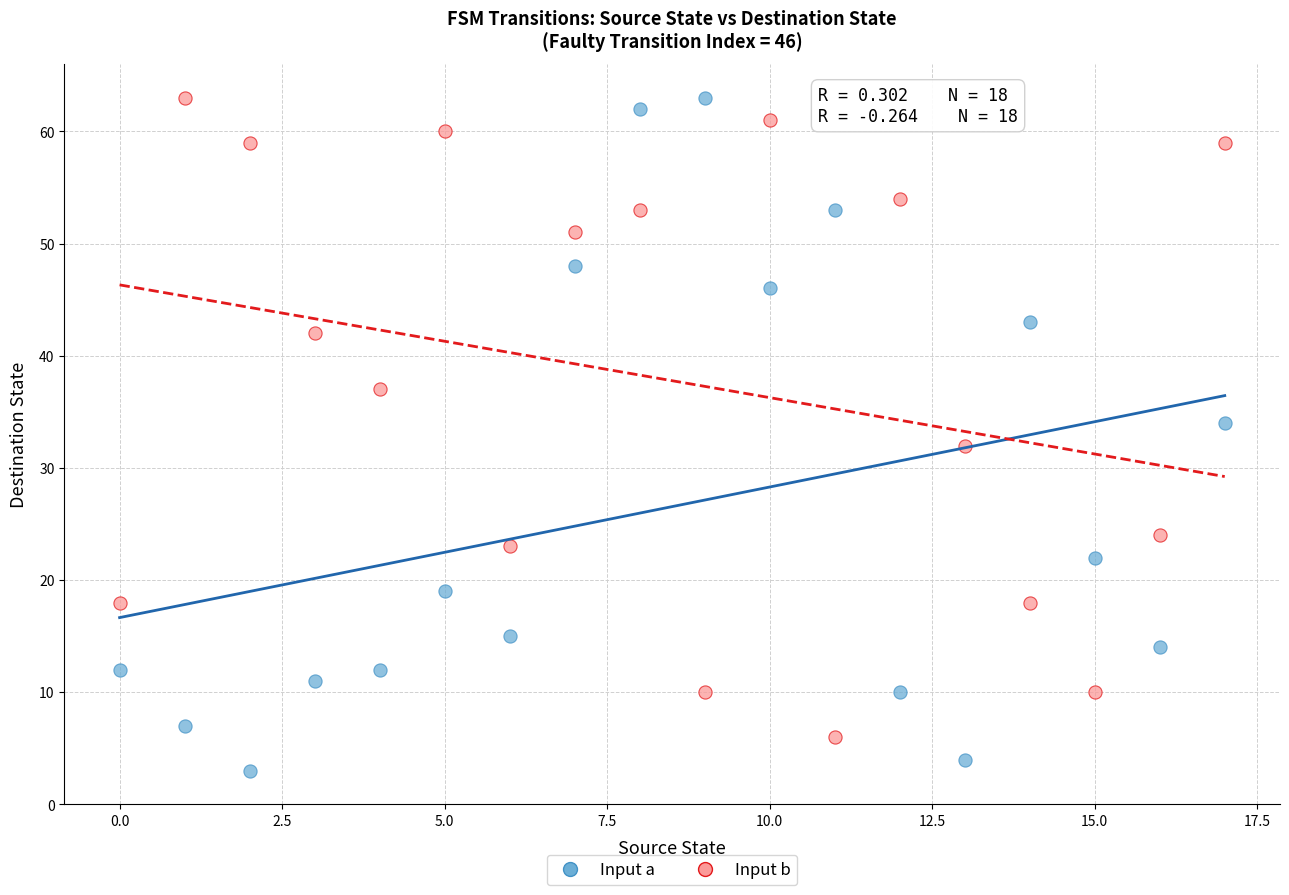

What are all the series names shown in the legend?

Input a, Input b